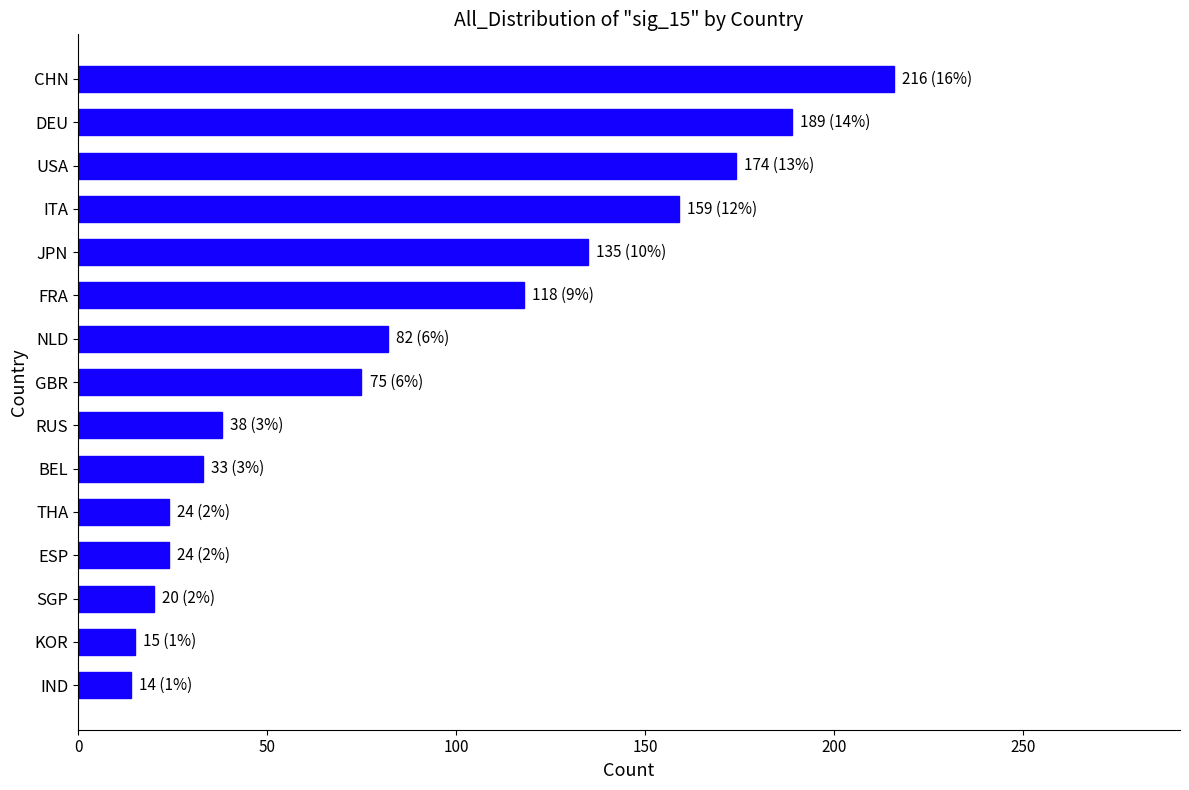

What is the change in value from GBR to ITA?

+84